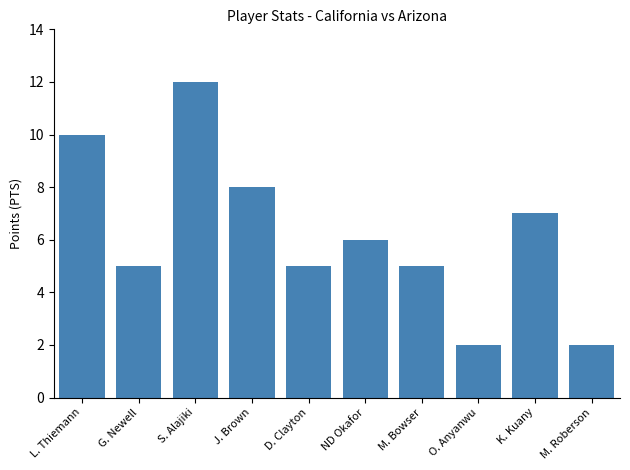

What is the approximate value at K. Kuany?

7